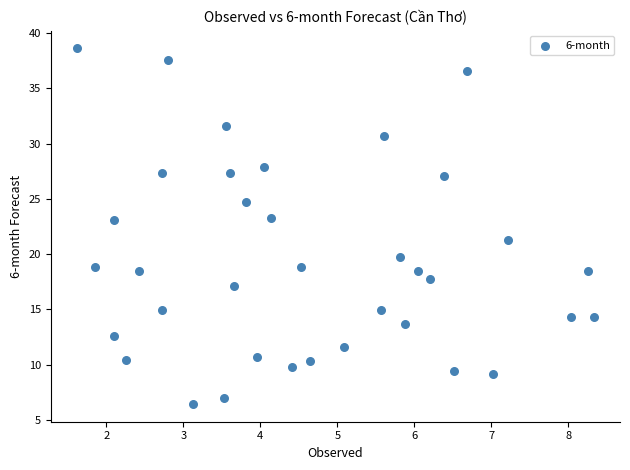

What Y value in the scatter plot is closest to 22?

21.3